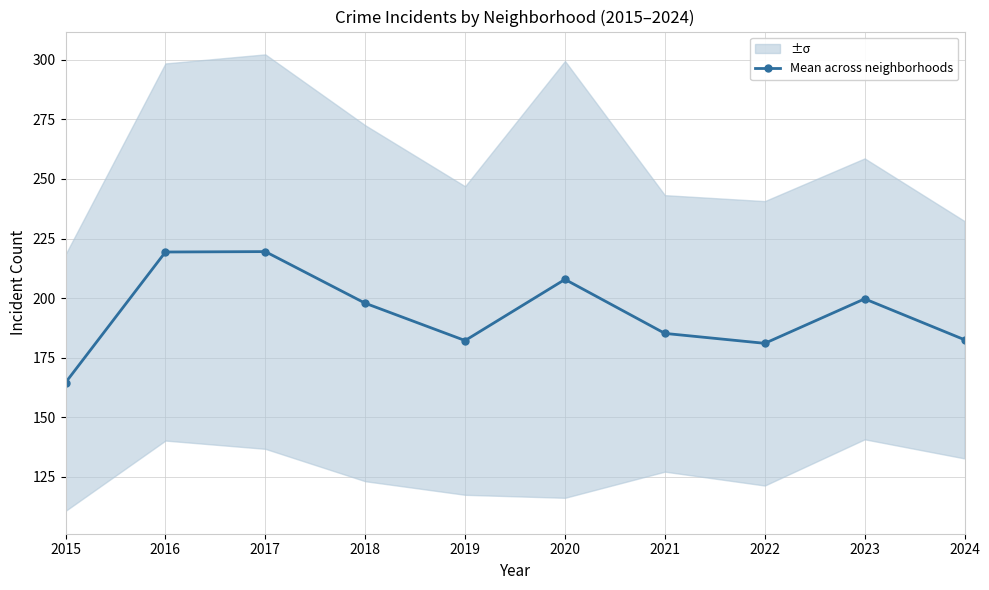

What is the maximum value shown in the chart?

219.5